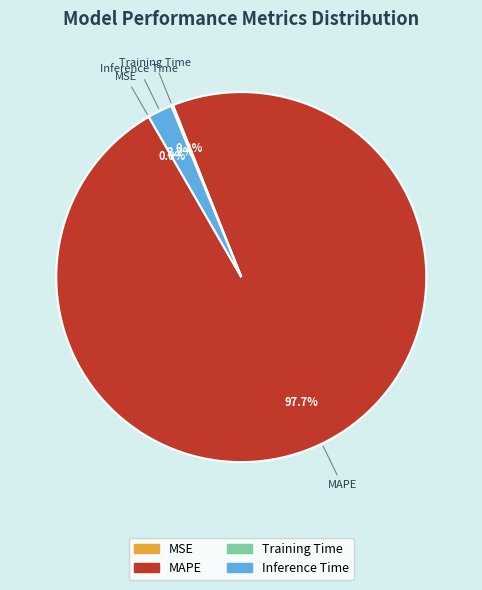

What portion of the pie excludes Inference Time?

97.8%